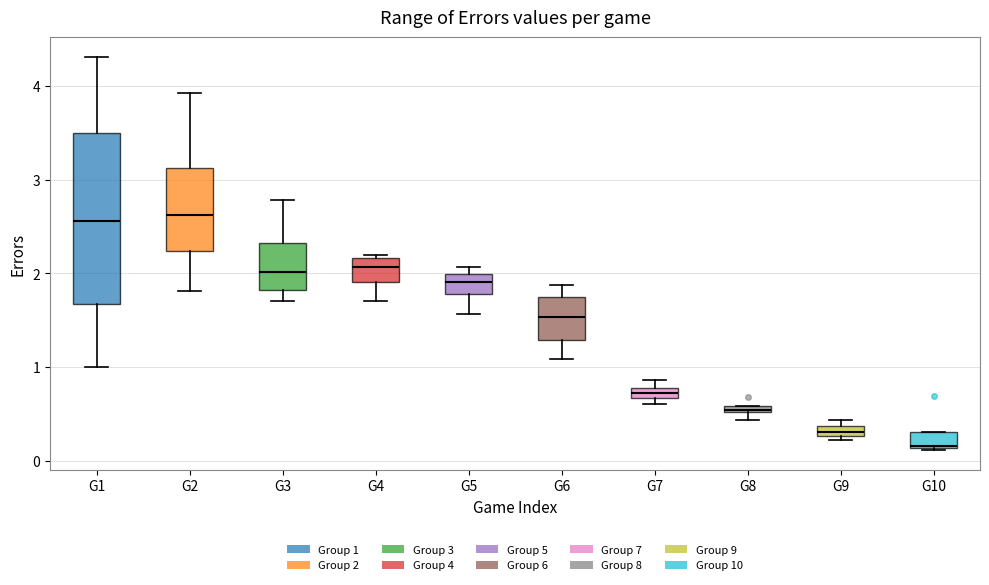

Which box's median line is the lowest?

G10